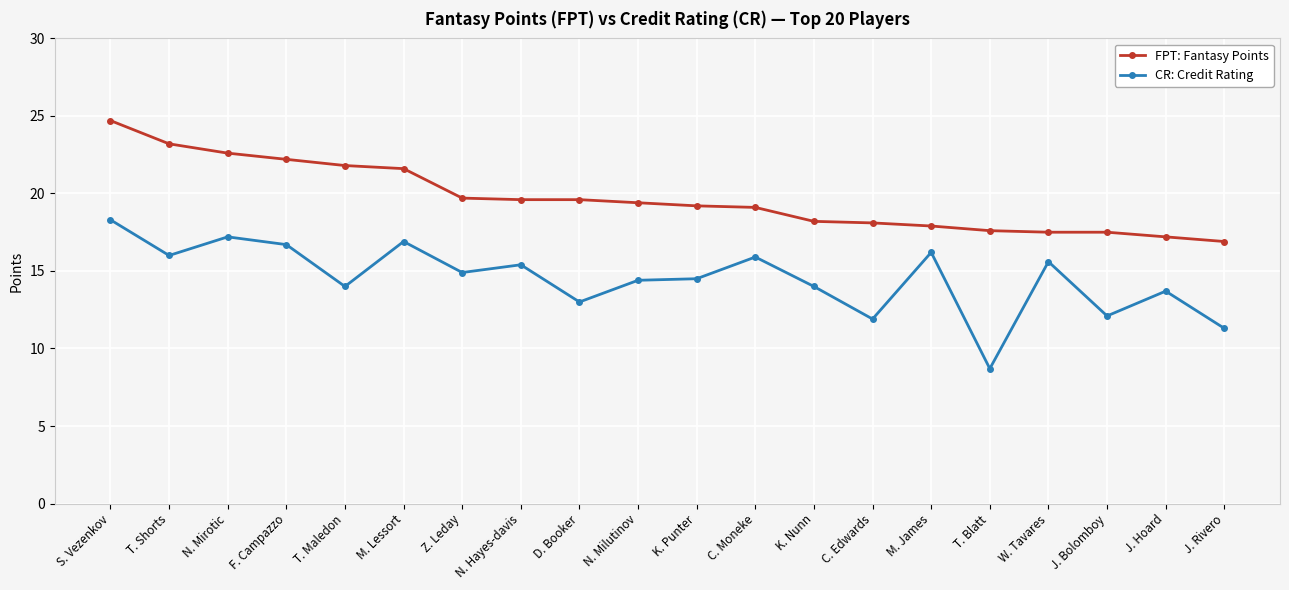

Does the chart display data point markers on the line(s)?

Yes